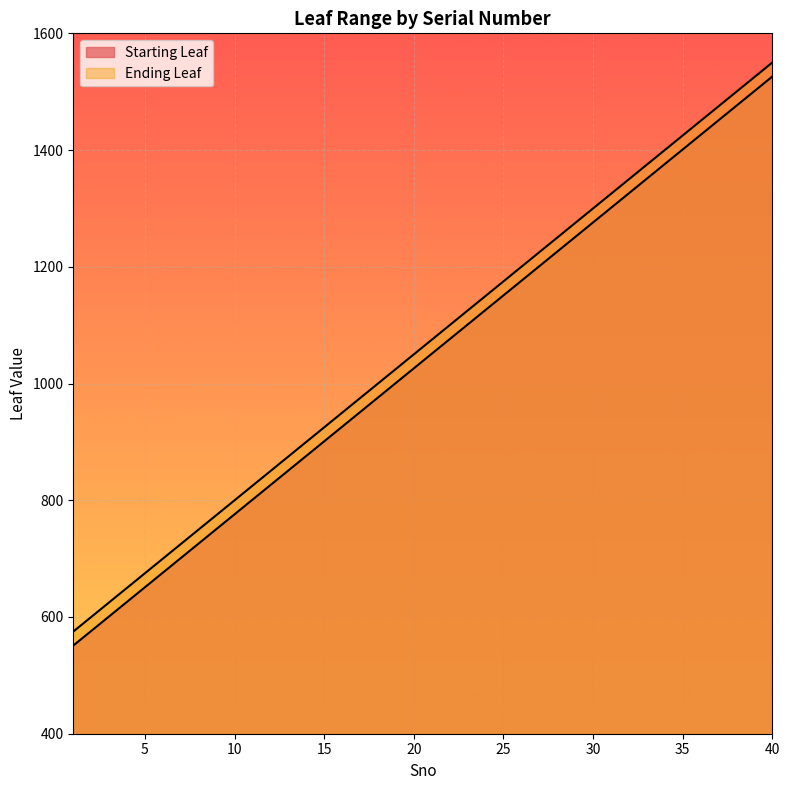

What is the total value across all series at 25?

2326